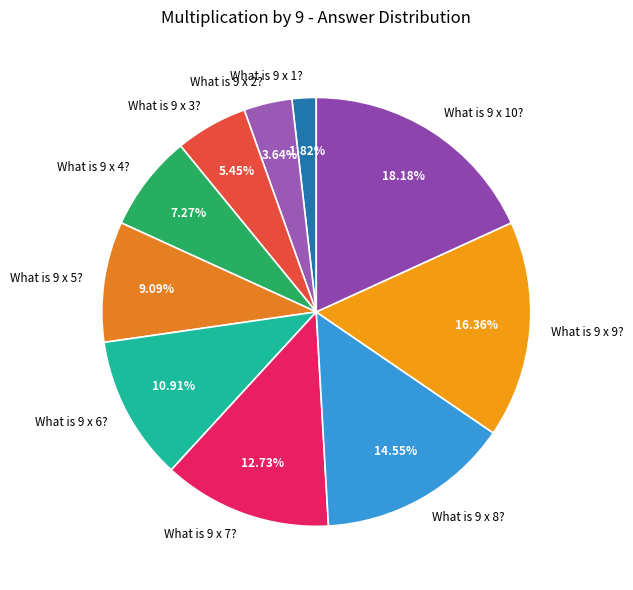

What percentage is NOT represented by What is 9 x 1??

98.2%